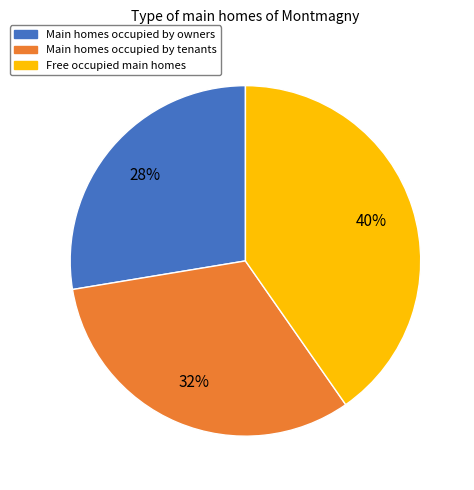

Is there a majority slice in this chart?

No